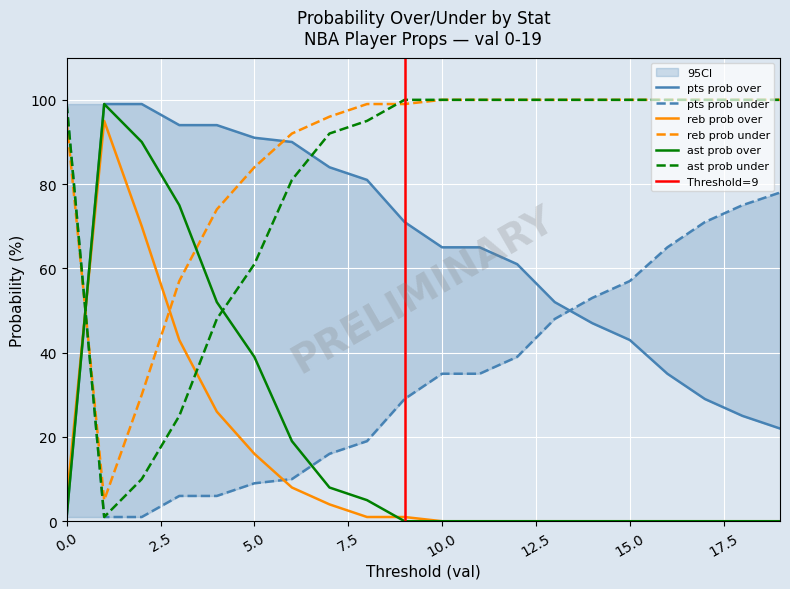

What is the maximum value for reb prob under?

100